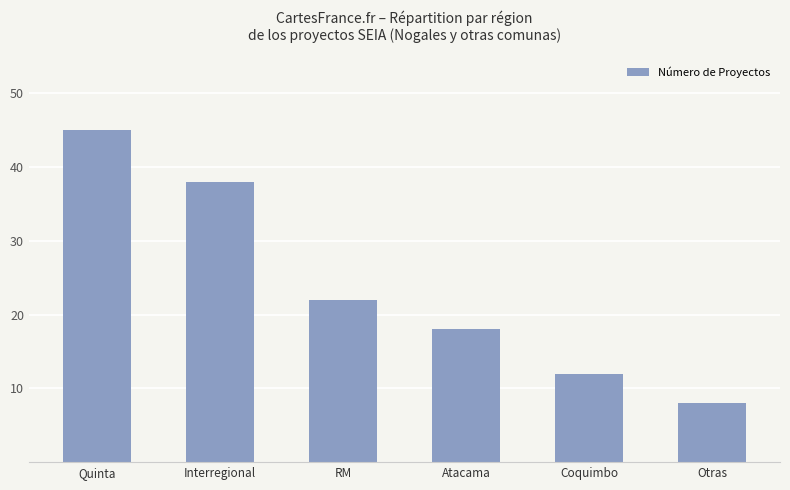

List the labels in order of value, largest first.

Quinta, Interregional, RM, Atacama, Coquimbo, Otras